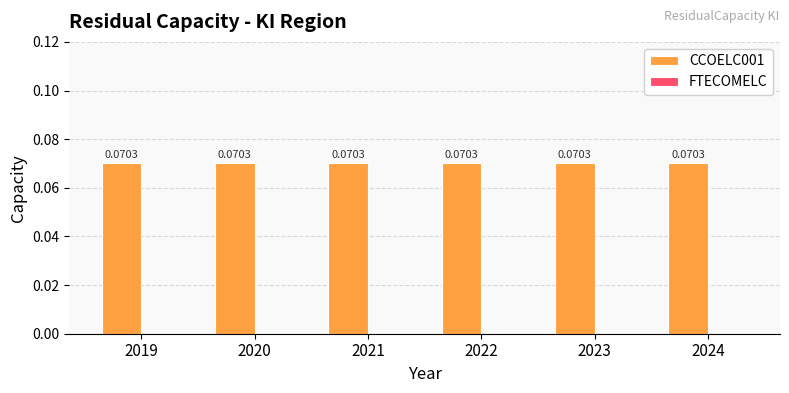

Where is FTECOMELC nearest to the value 0?

2019